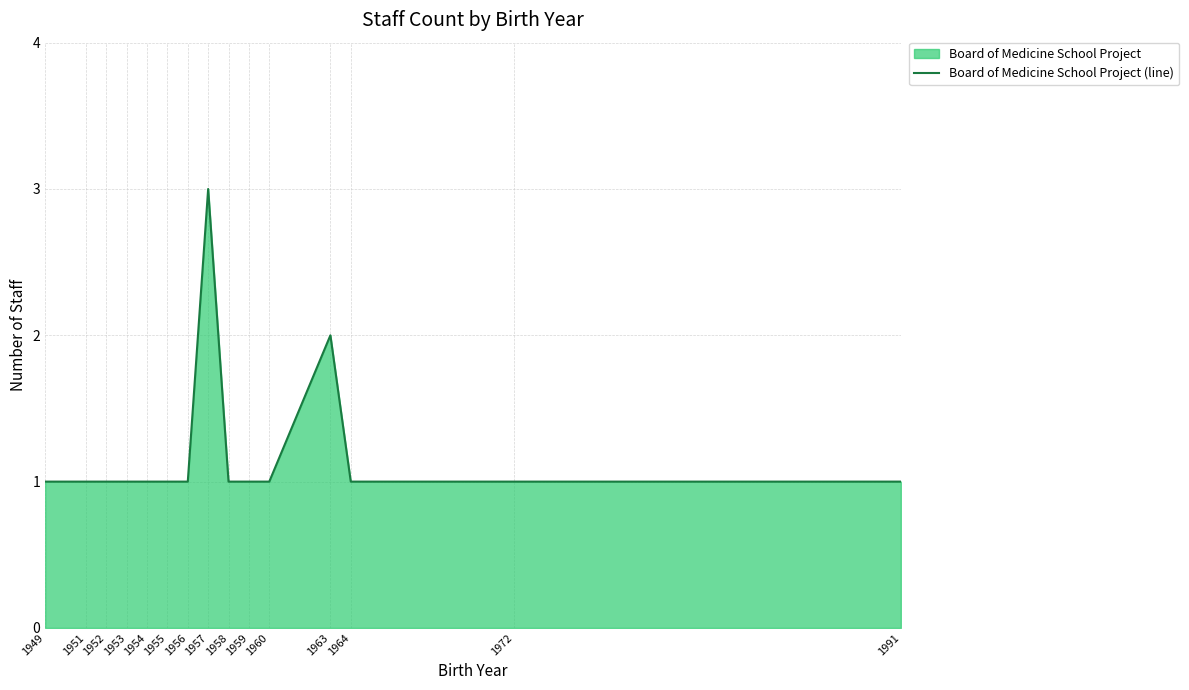

What is the sum of all values?

18